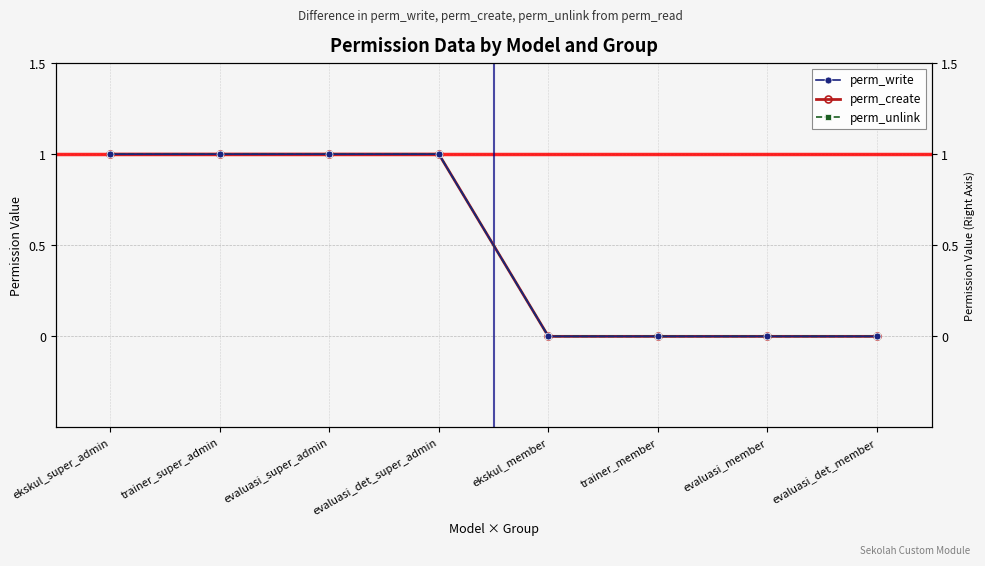

How many data points in perm_unlink are less than 1?

4